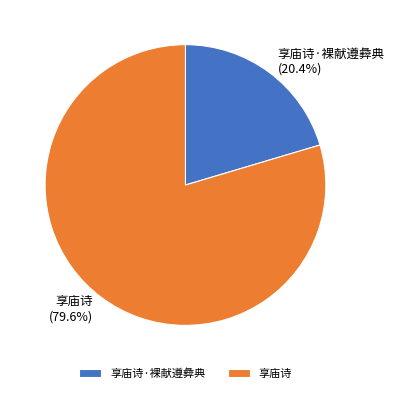

Is 享庙诗·裸献遵彜典 the majority of the pie?

No